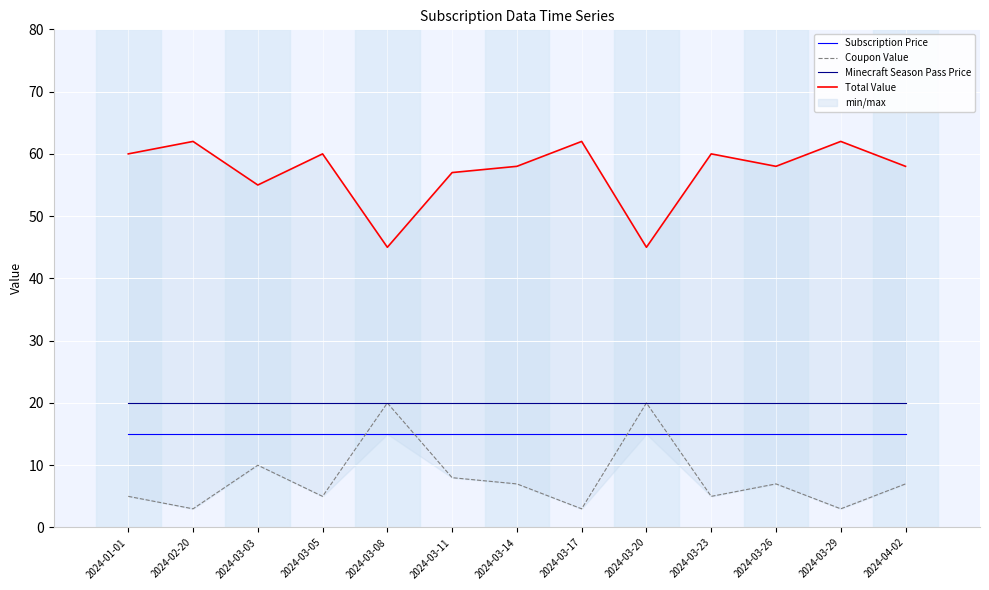

The value of Total Value at 2024-03-14 is 85. True or false?

False